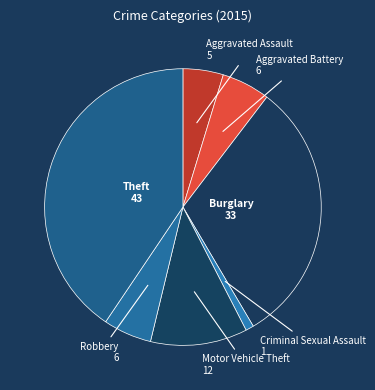

To the nearest percent, what is the difference between the largest and smallest slice percentages?

40%